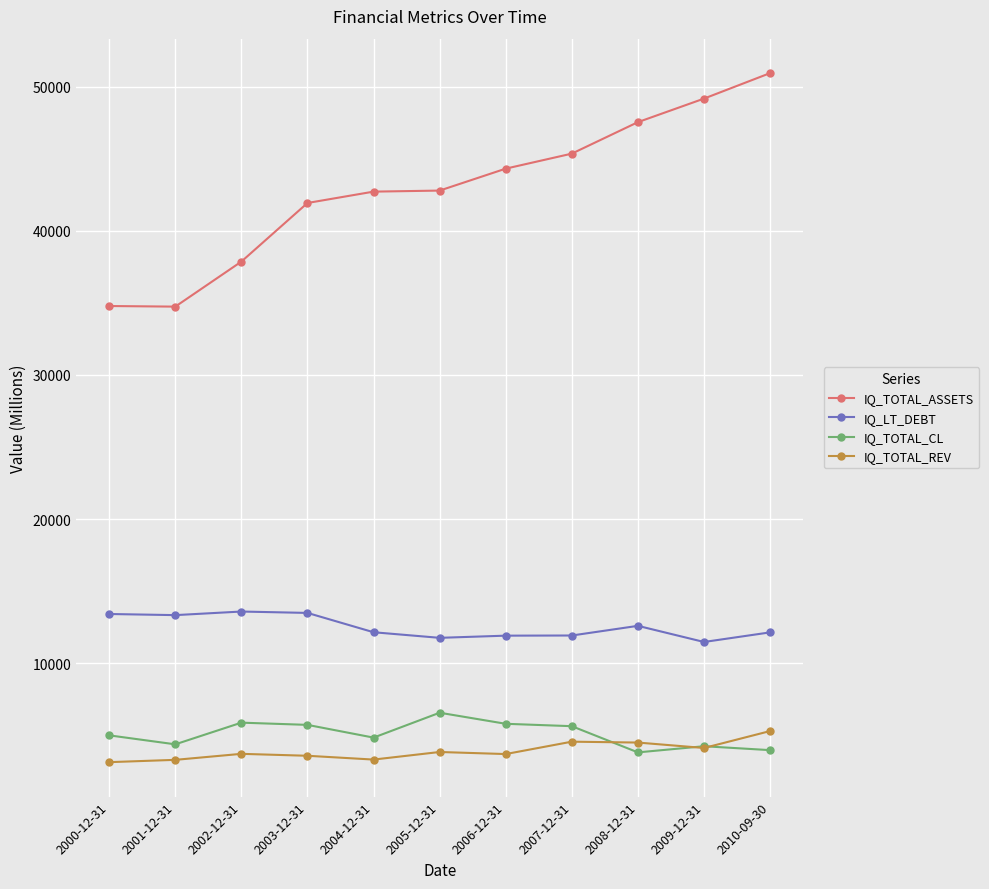

Which series has the largest total across all categories?

IQ_TOTAL_ASSETS